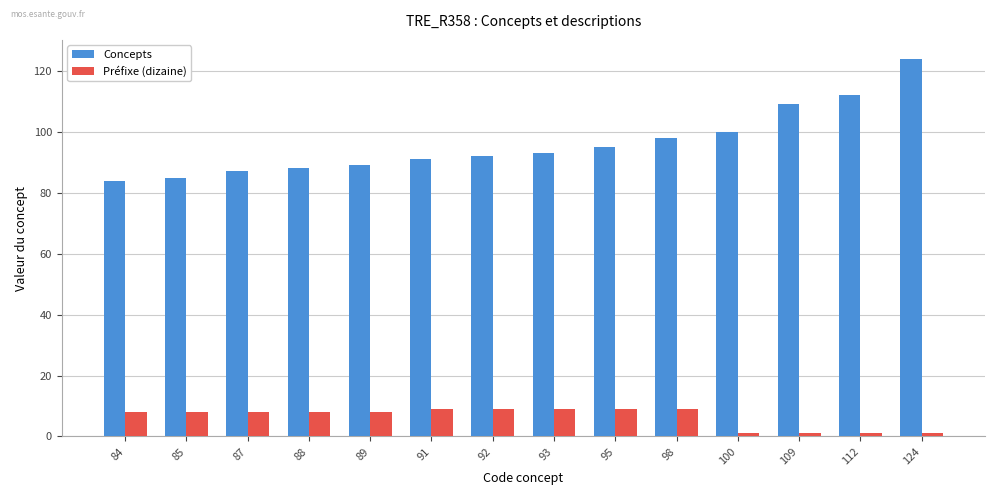

Which series has the largest range (max minus min)?

Concepts